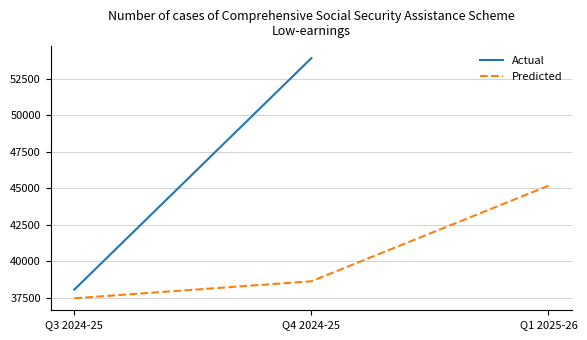

Count the number of categories in the chart.

3